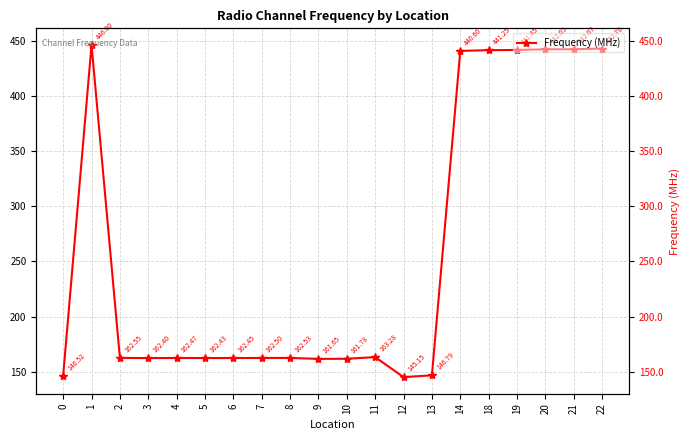

Reading left to right, list all the values displayed in this chart.

0=146.5	1=446.0	2=162.6	3=162.4	4=162.5	5=162.4	6=162.4	7=162.5	8=162.5	9=161.7	10=161.8	11=163.3	12=145.2	13=146.8	14=440.6	18=441.2	19=441.4	20=442.1	21=442.1	22=442.7